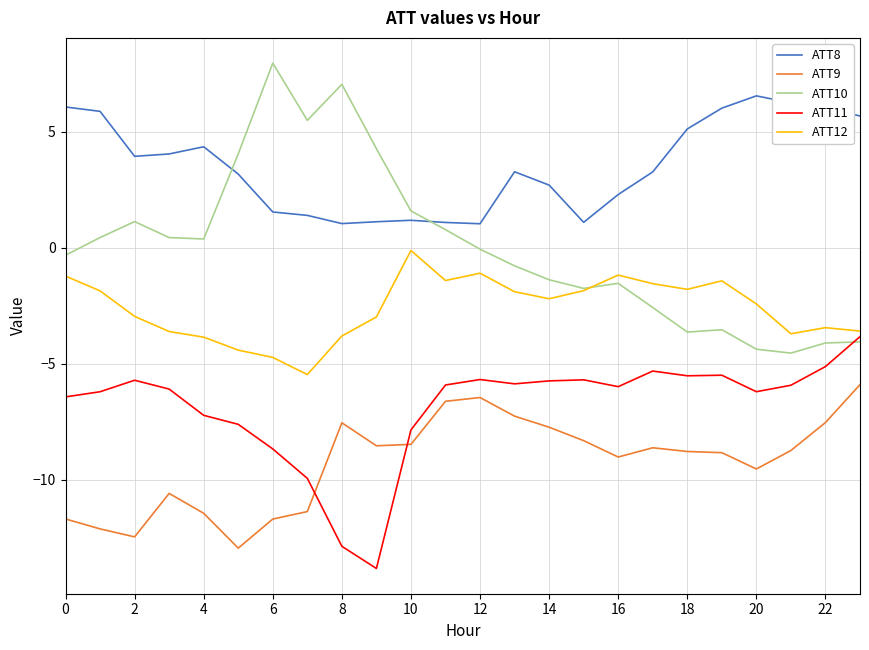

How many values in the ATT8 series are below 3?

10